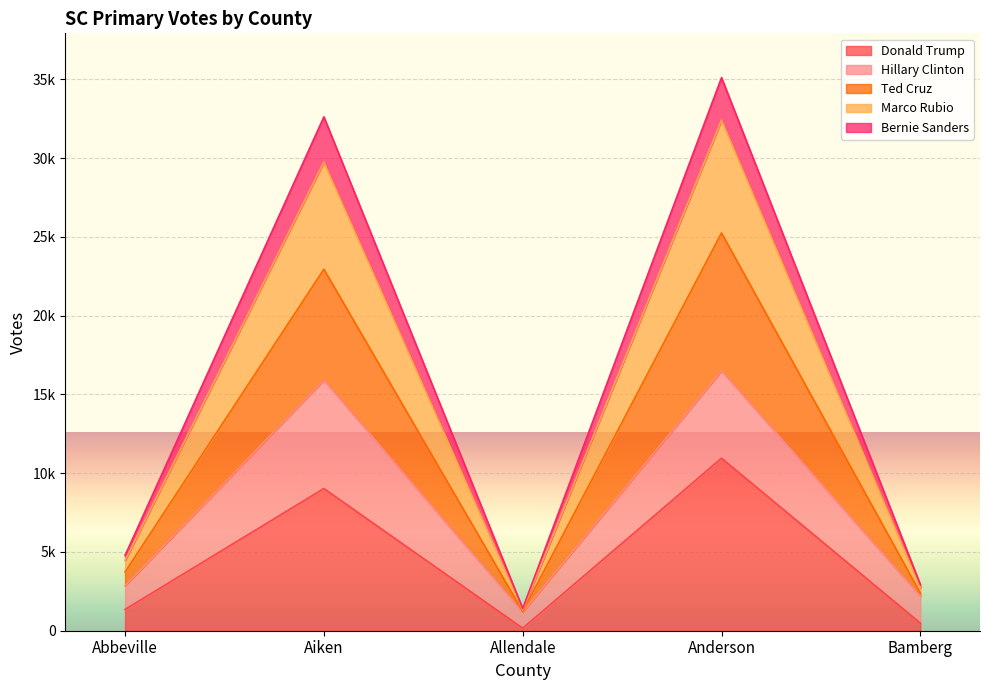

What is the minimum value for Donald Trump?

160